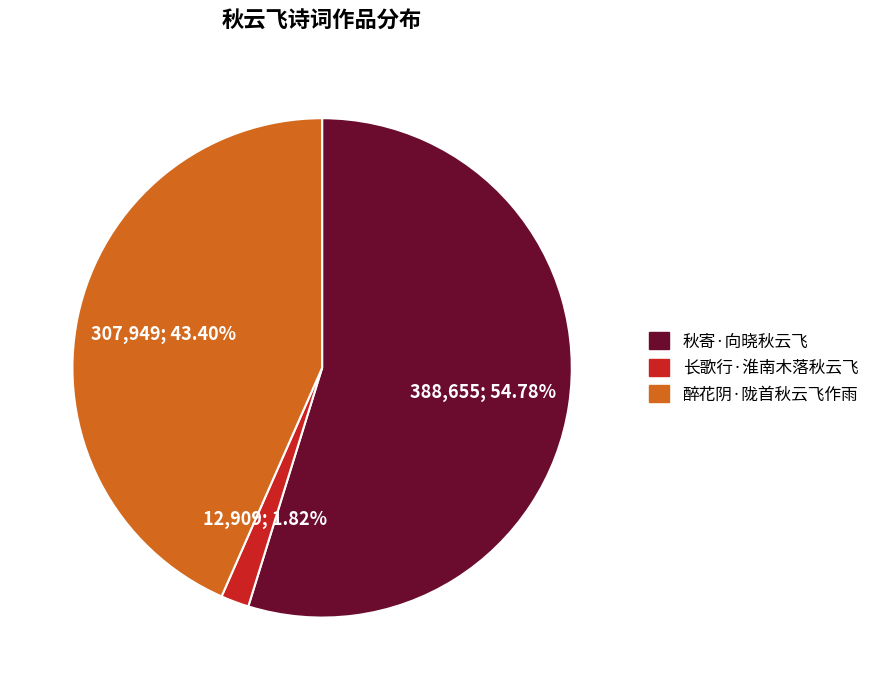

Does any single category account for the majority?

Yes